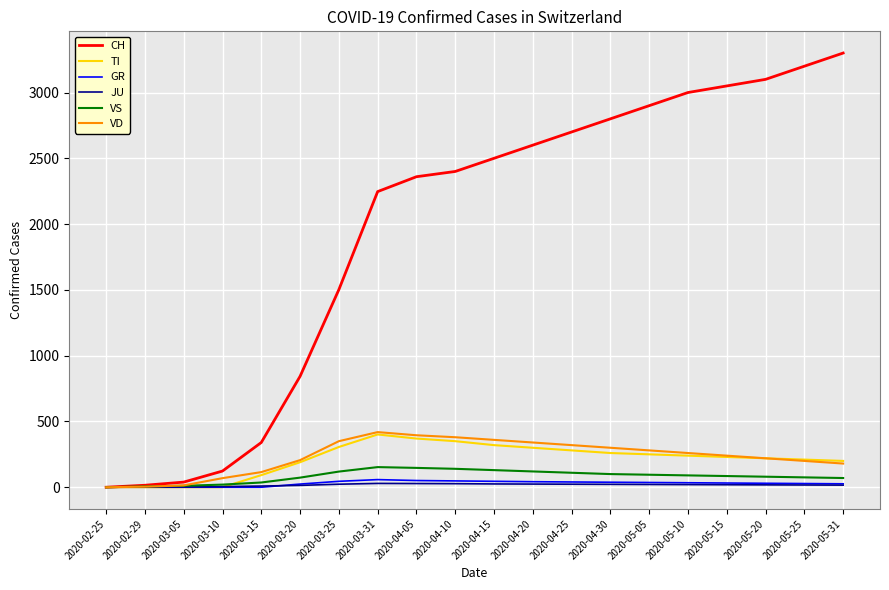

What is the difference between the maximum and minimum values in the CH series?

3300